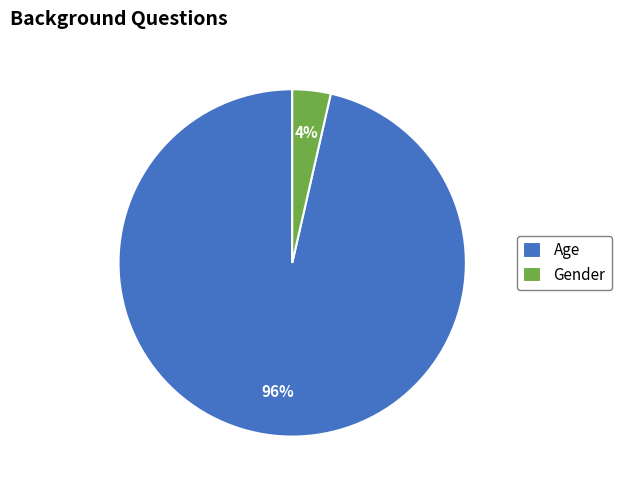

True or false: Age accounts for 96% of the total.

True